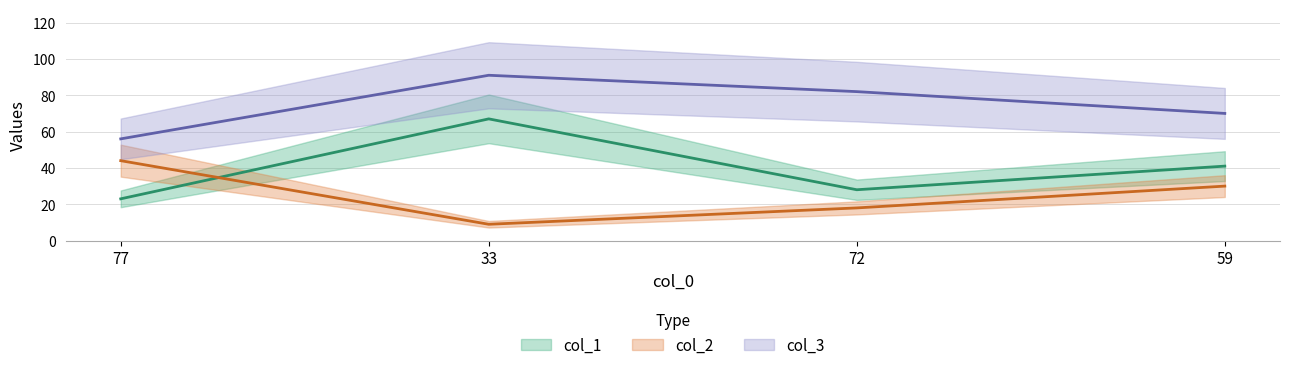

Does the chart display data point markers on the line(s)?

No